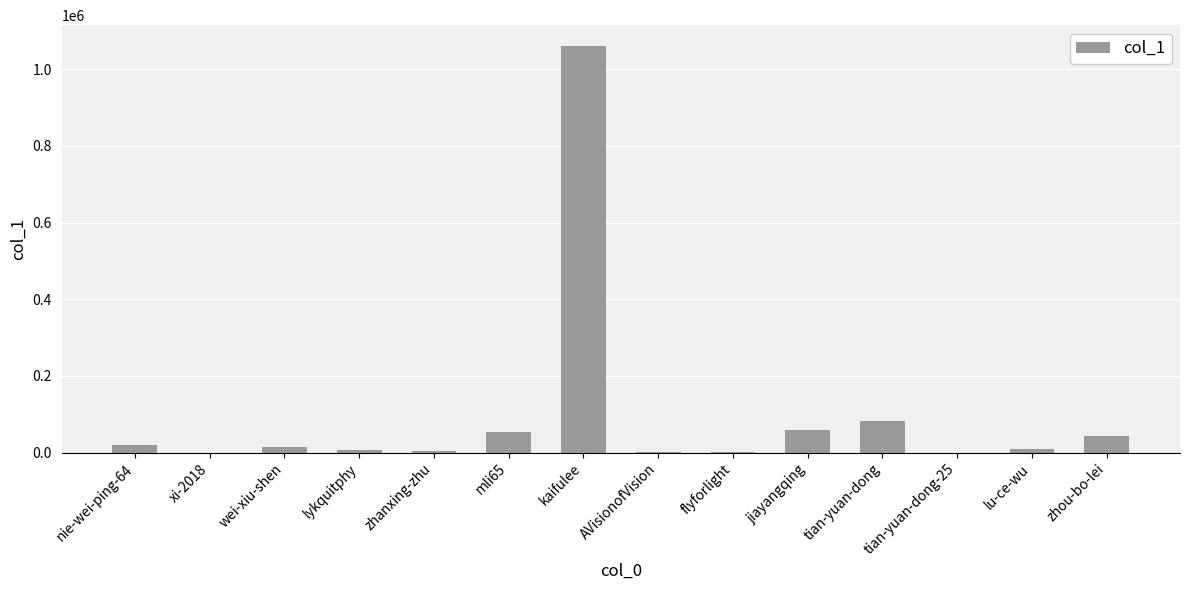

What is the ratio of the value at lykquitphy to the value at nie-wei-ping-64?

0.3